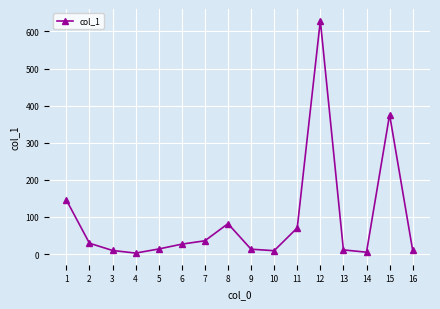

Is it true that the value at 8 is 135.9?

False